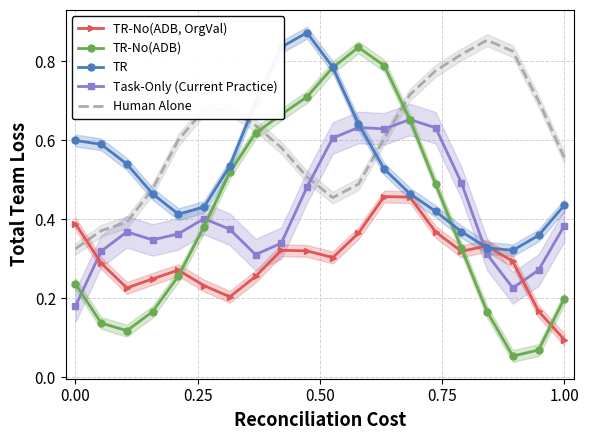

True or false: Task-Only (Current Practice) and Human Alone intersect in this chart.

True